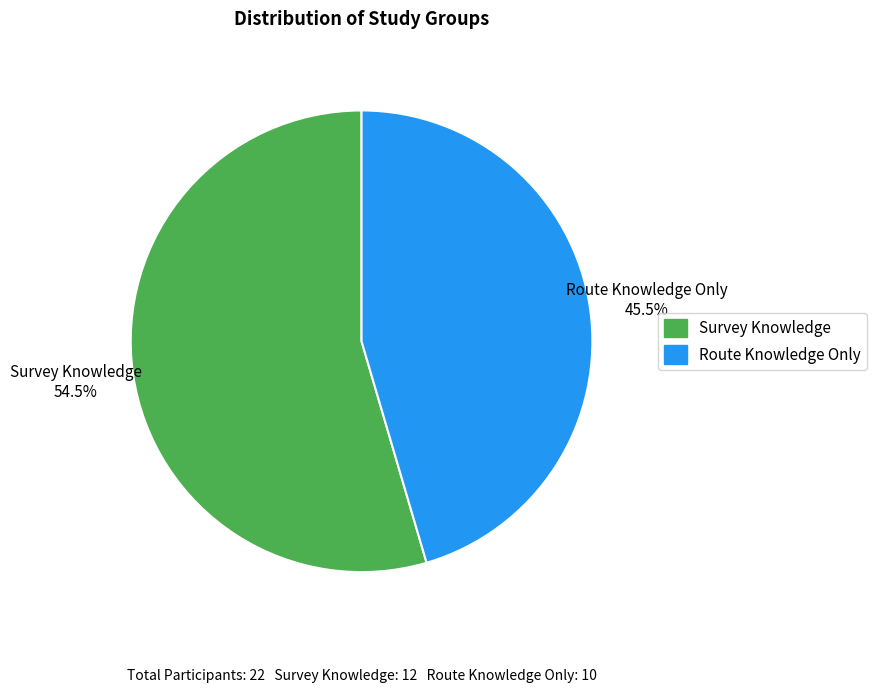

To the nearest percent, what is the combined percentage of Survey Knowledge and Route Knowledge Only?

100%